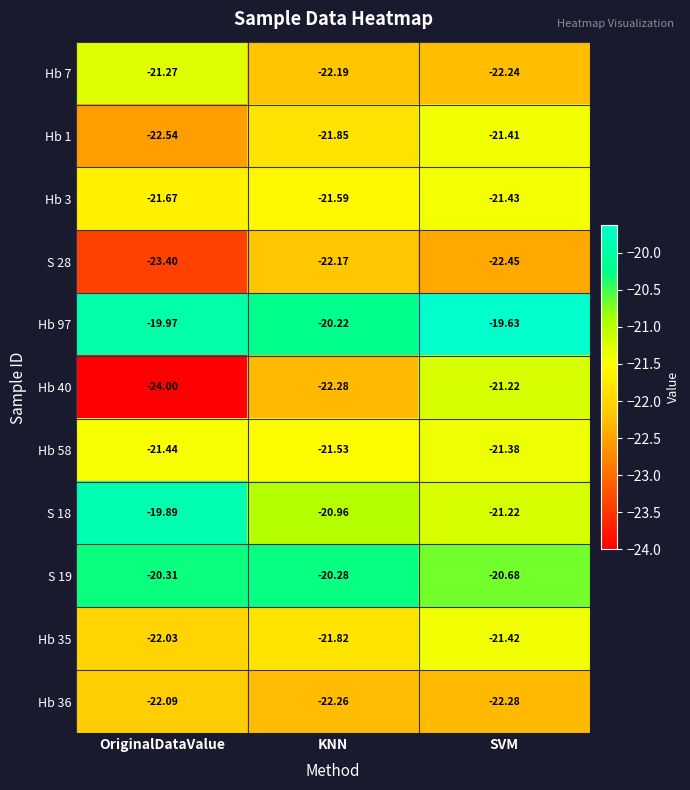

Which series has the largest range (max minus min)?

Hb 40